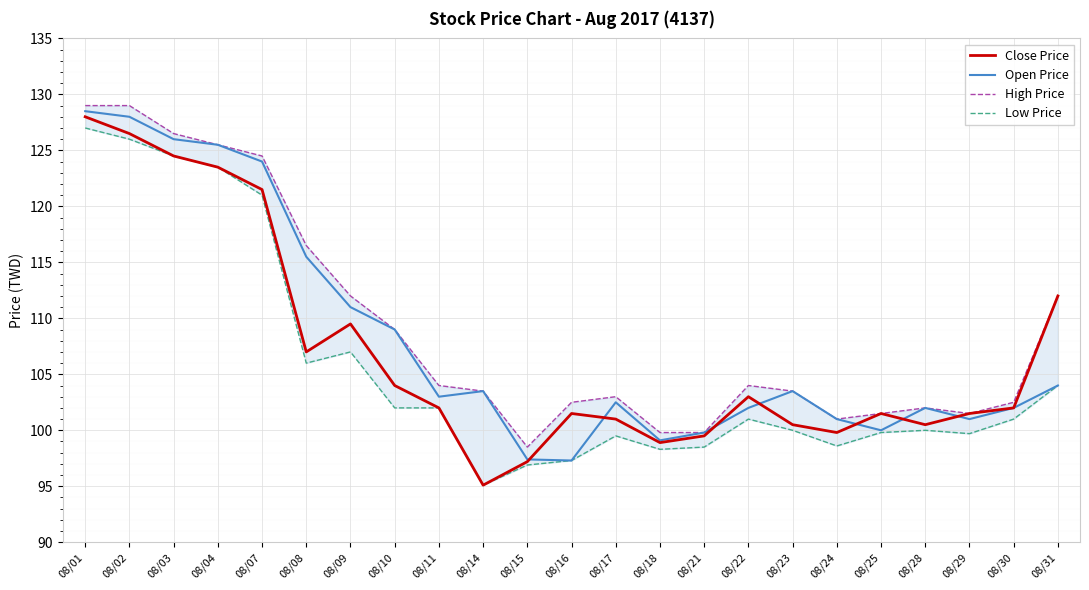

What is the value of the Low Price point at the 9th from the left?

102.0